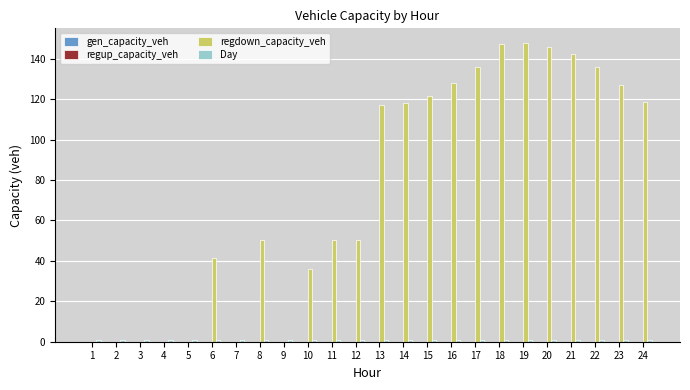

Which series has the widest spread of values?

regdown_capacity_veh